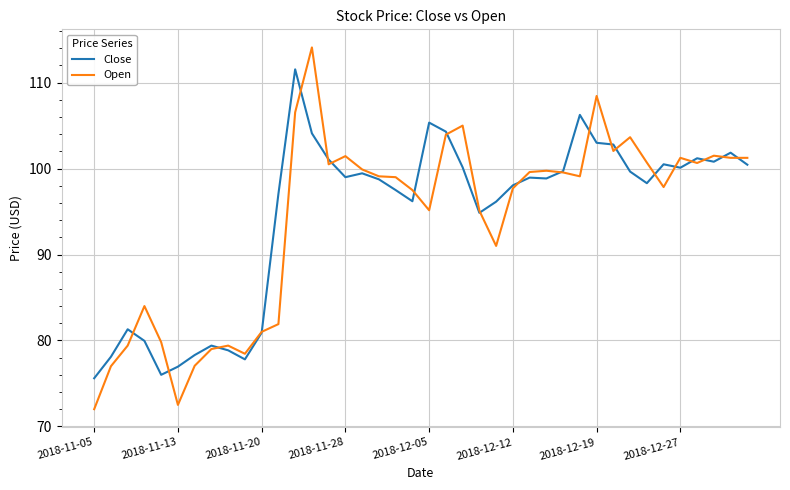

What is the minimum value shown in the chart?

72.0